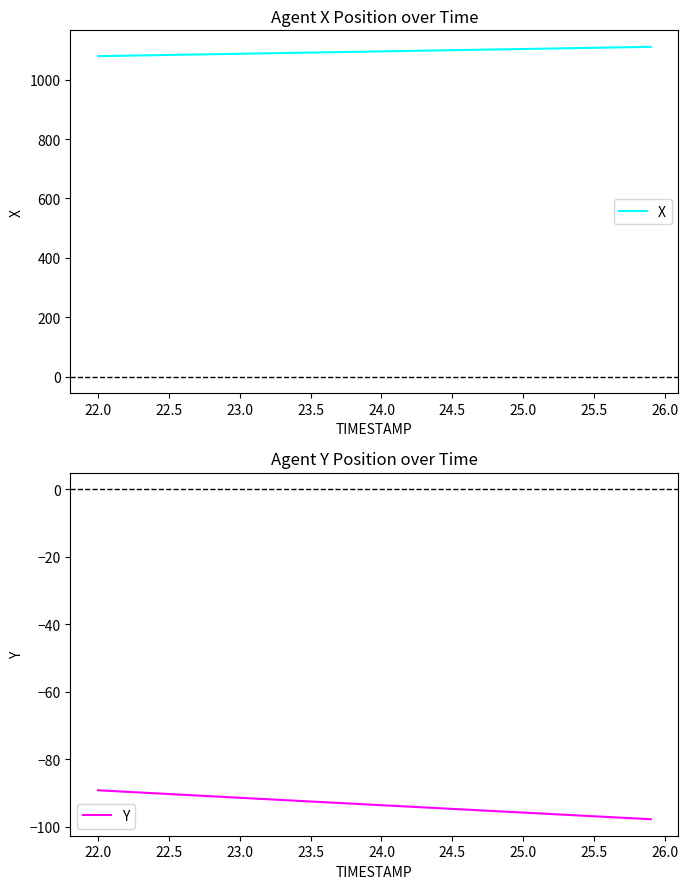

True or false: X and Y cross at least once.

False